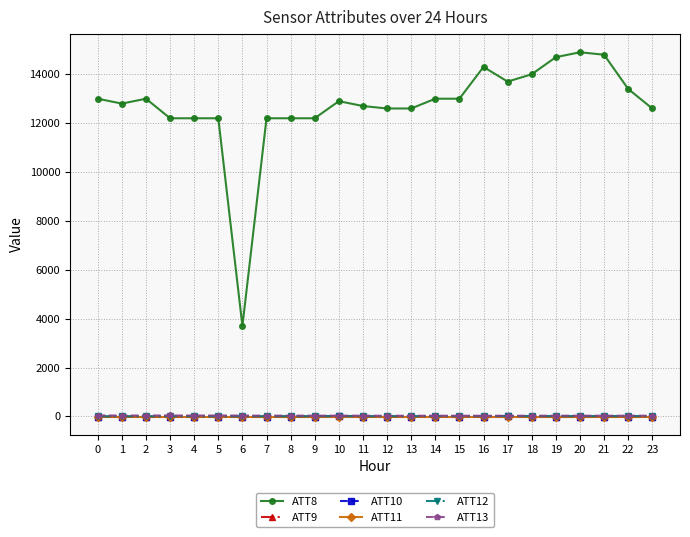

True or false: ATT13 and ATT11 intersect in this chart.

False